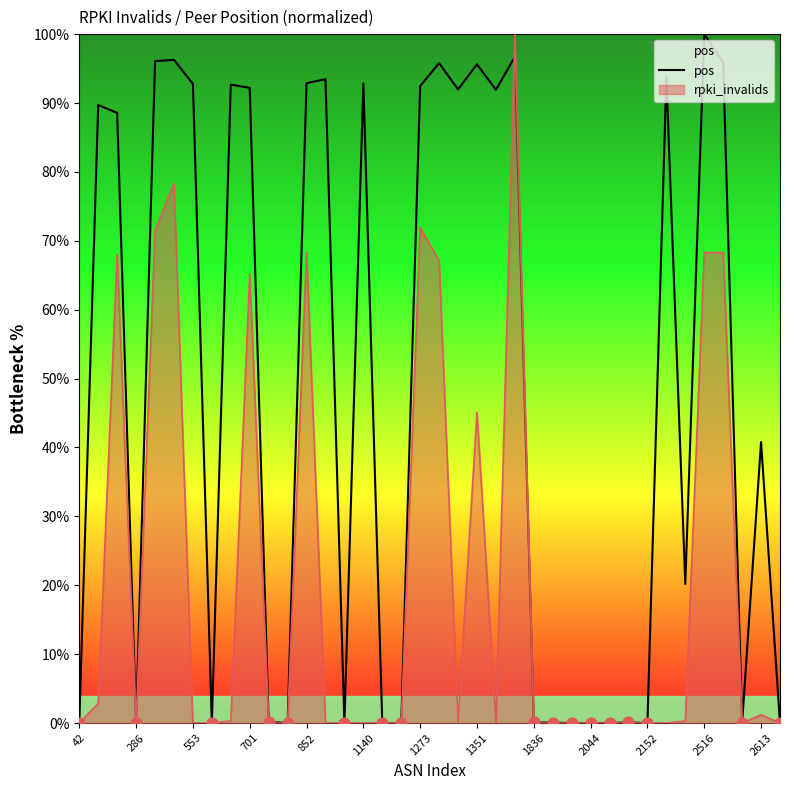

What is the difference between the highest and lowest values at 2516?

31.7